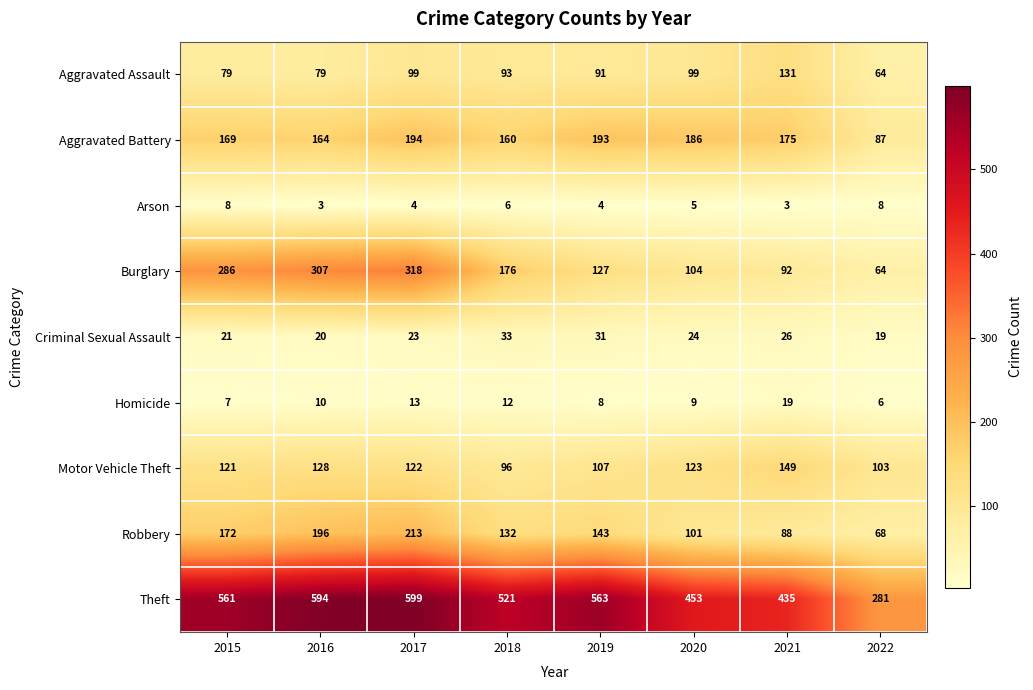

Is it true that Robbery equals 88 at 2021?

True